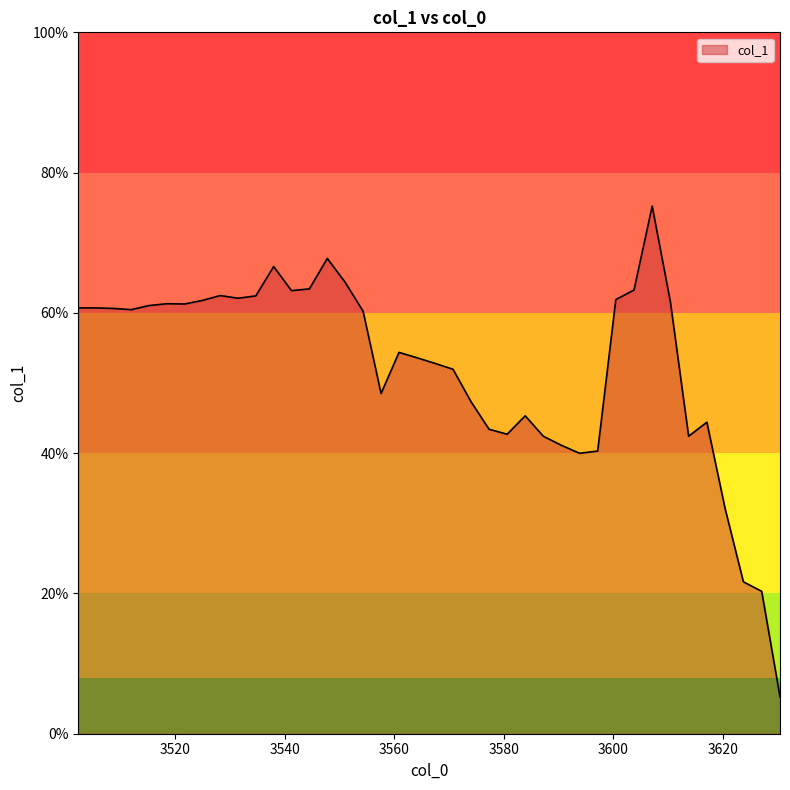

Is this an area chart (filled region under the line)?

Yes